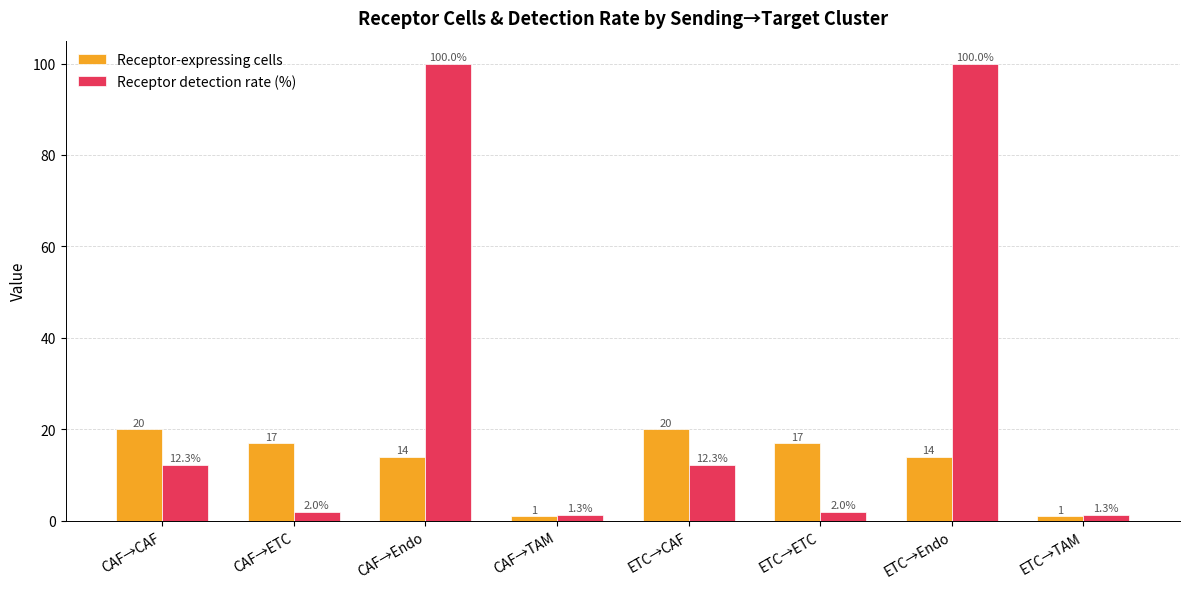

What are all the series names shown in the legend?

Receptor-expressing cells, Receptor detection rate (%)